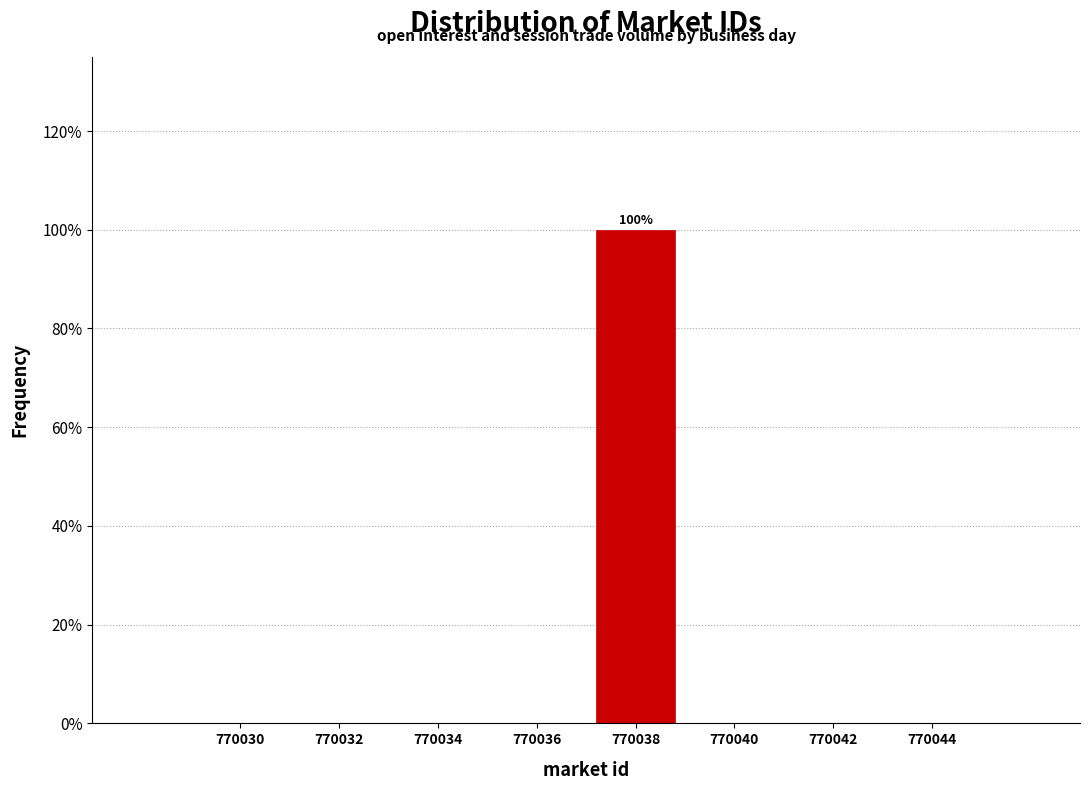

Reading right to left, list all the values displayed in this chart.

770044=0	770042=0	770040=0	770038=100	770036=0	770034=0	770032=0	770030=0